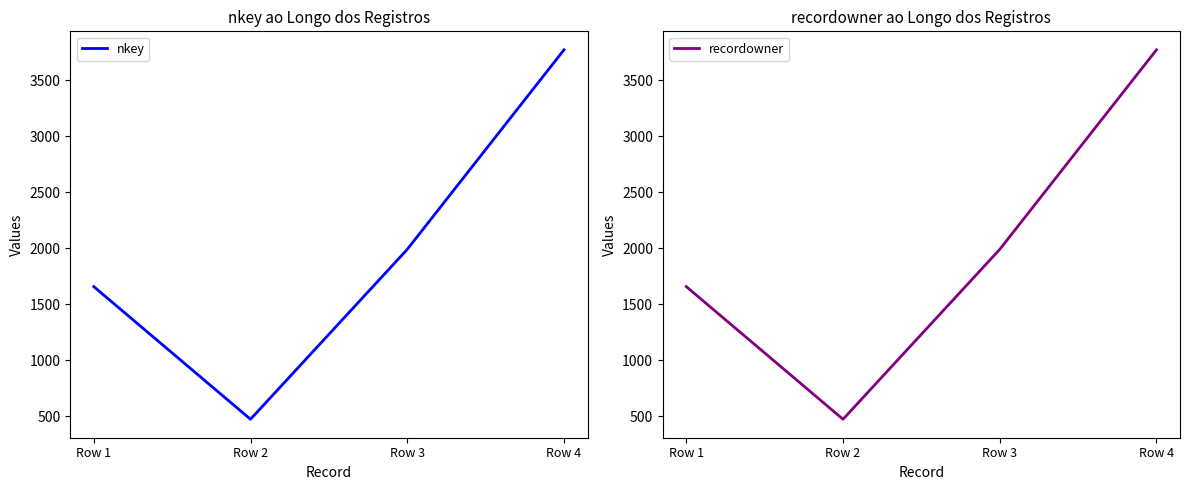

The value of recordowner at Row 3 is 1990. True or false?

True